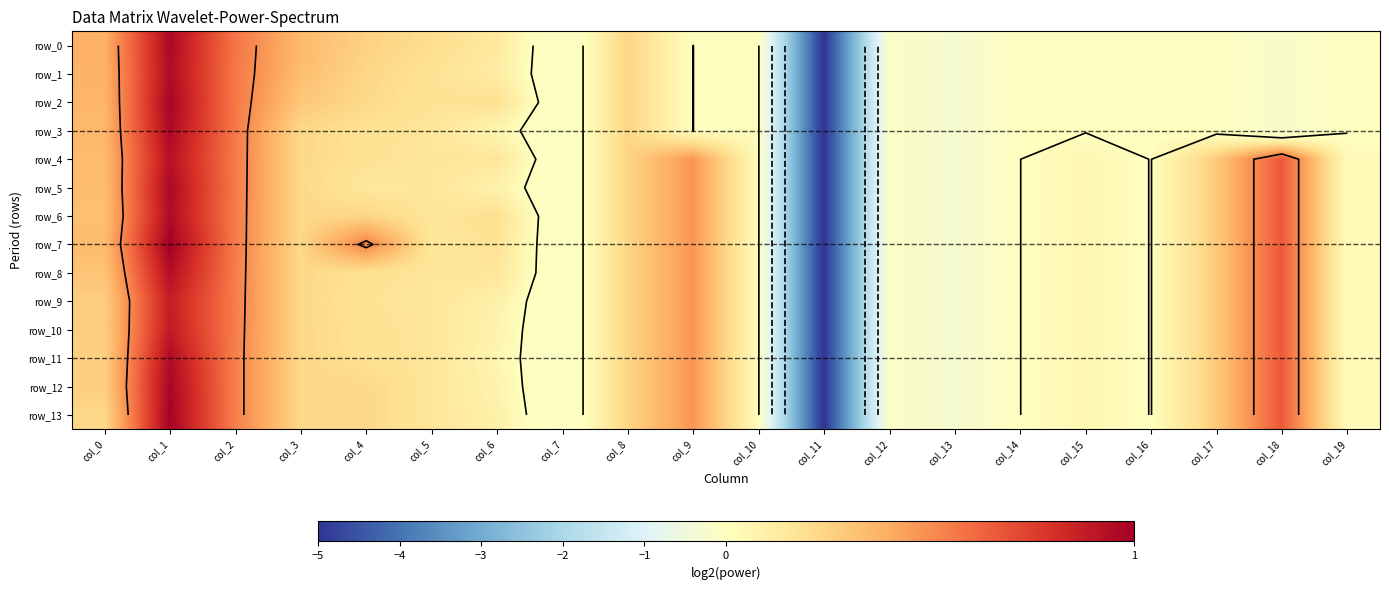

At which category is the sum across all series the highest?

col_1